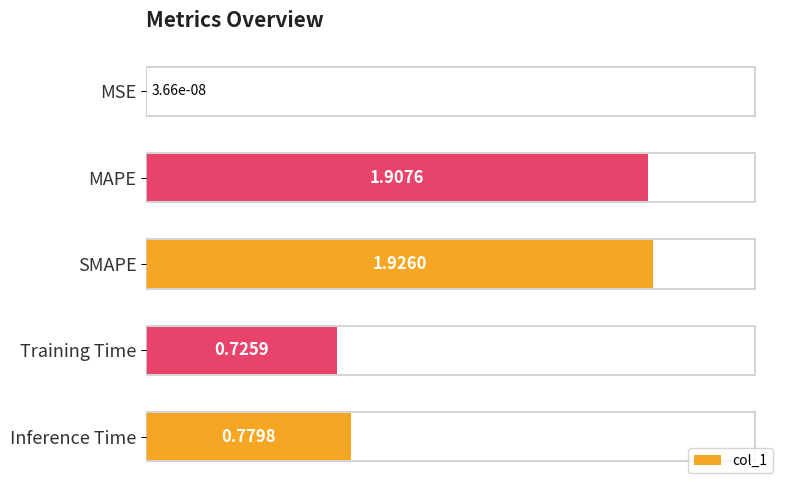

Between MAPE and Inference Time, which is larger?

MAPE